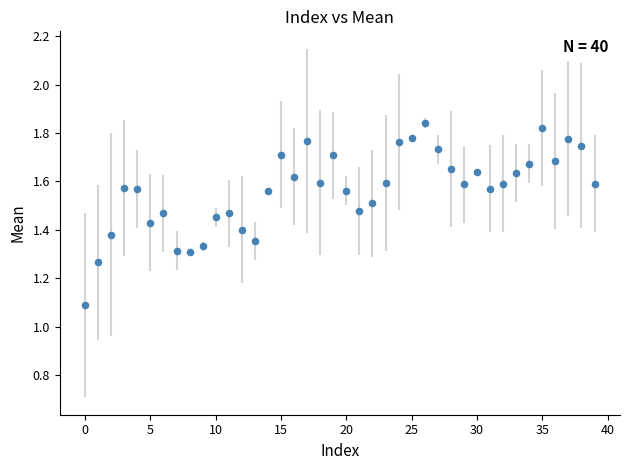

What Y value in the scatter plot is closest to 1?

1.1